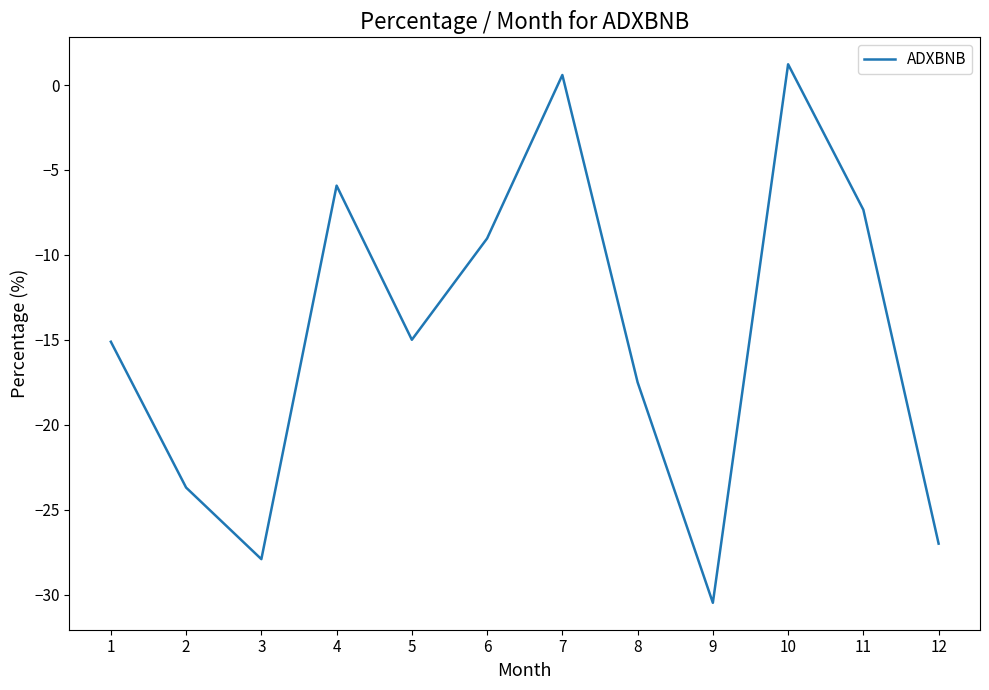

Read the value at 12.

-27.0